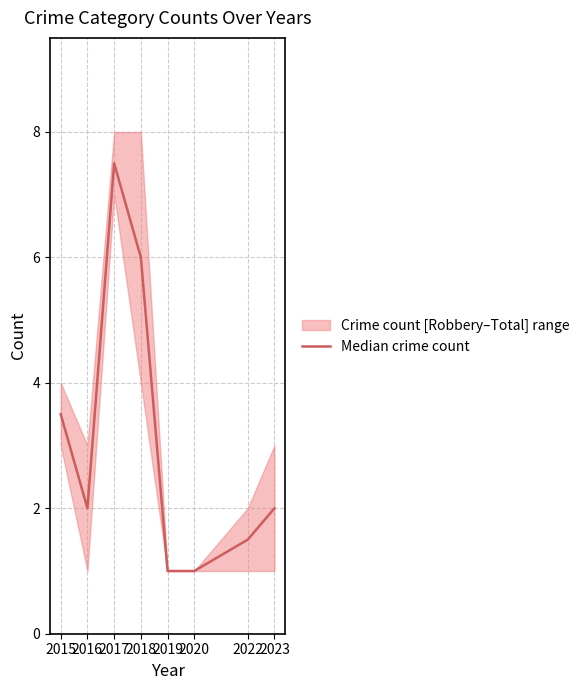

How many points are higher than both their immediate neighbors (excluding endpoints)?

1